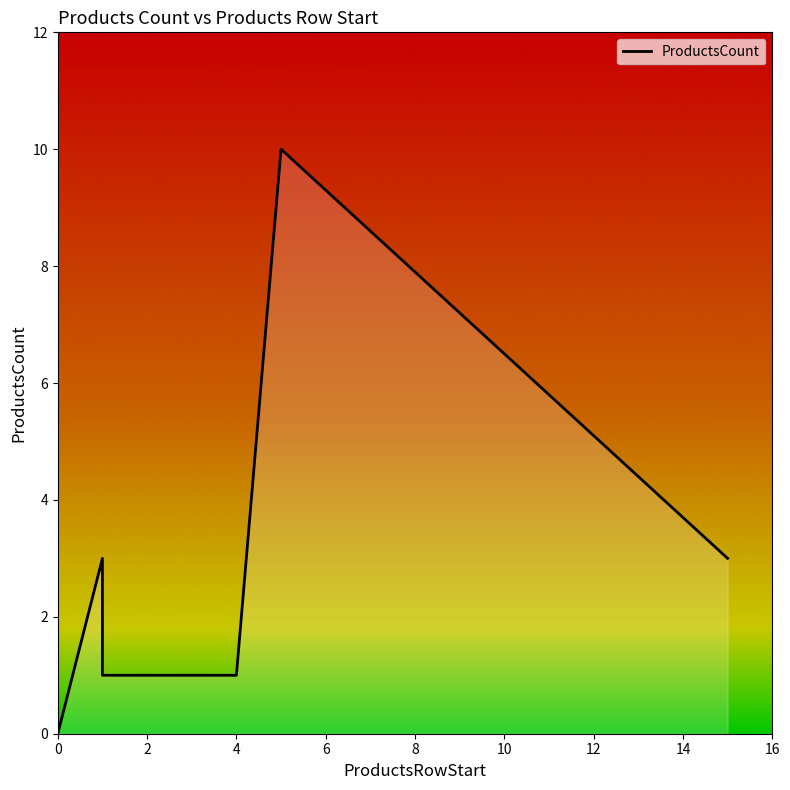

Between −2 and 2, which is larger?

−2